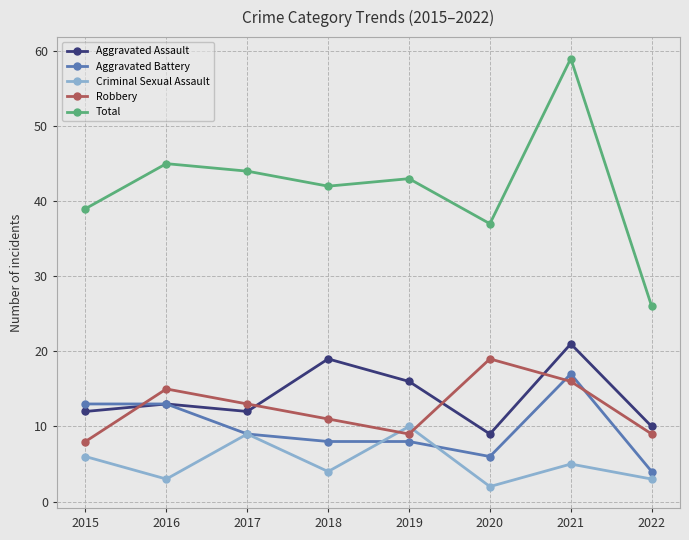

True or false: Criminal Sexual Assault has more than 2 interior local peaks.

True